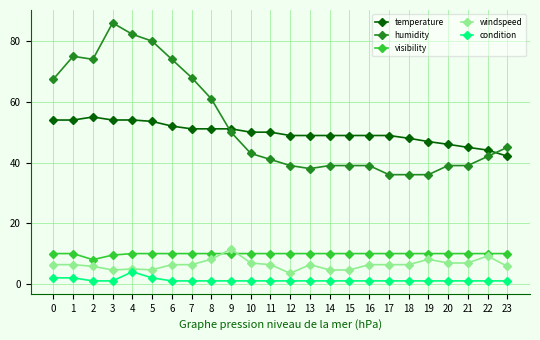

True or false: visibility has a value of 10.0 at 7.

True